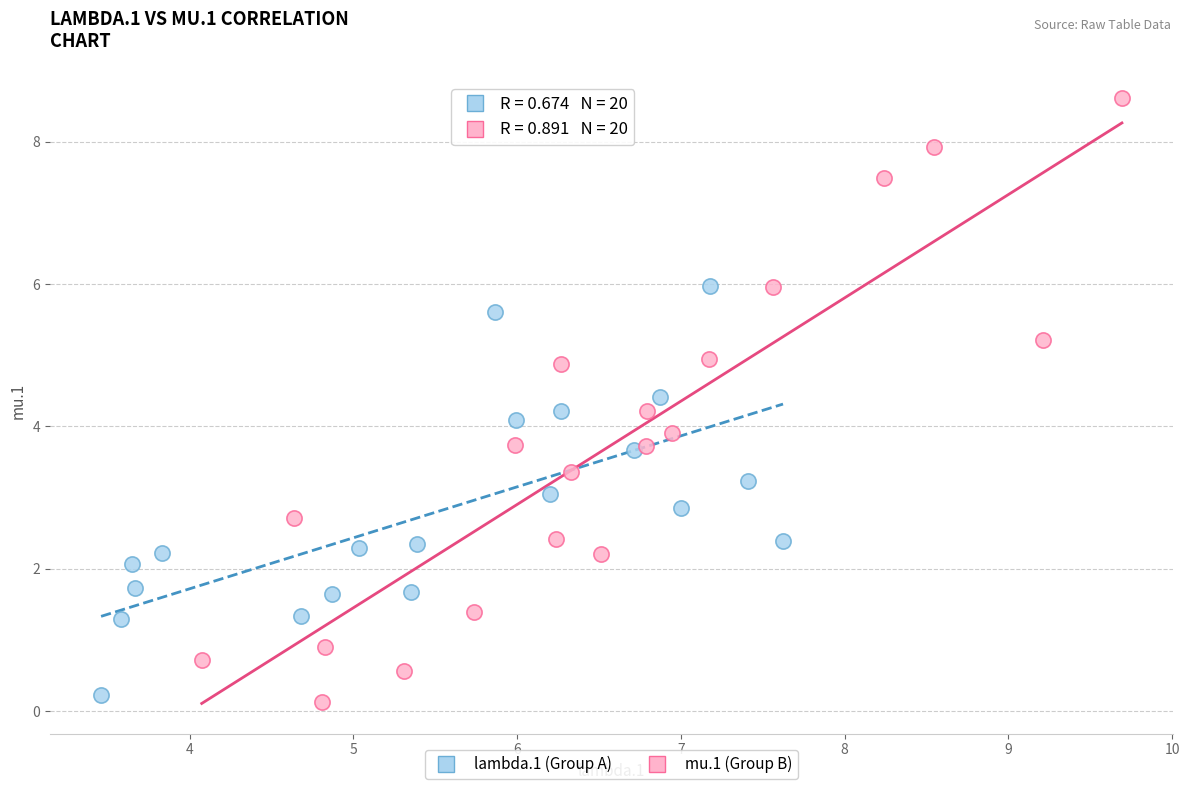

Which series contains the highest Y value?

mu.1 (Group B)